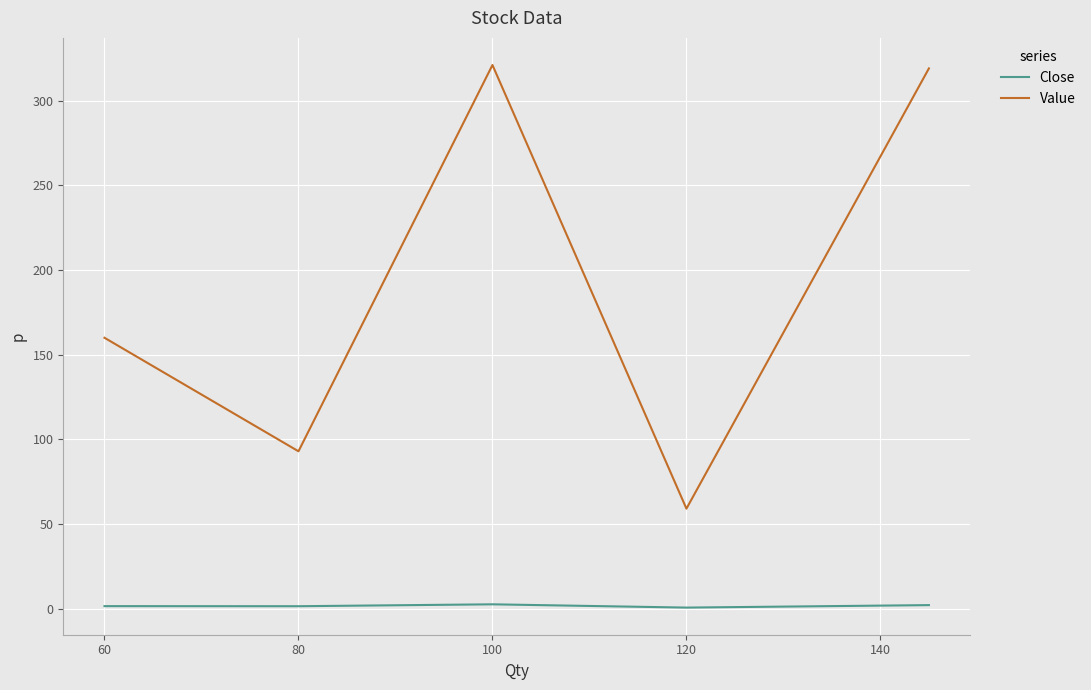

Which series has the largest total across all categories?

Value